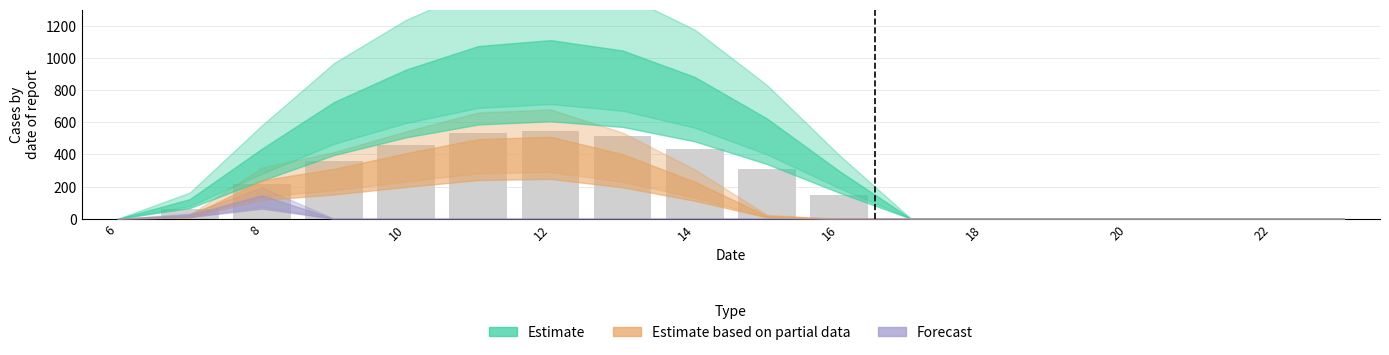

What is the greatest value displayed?

548.3